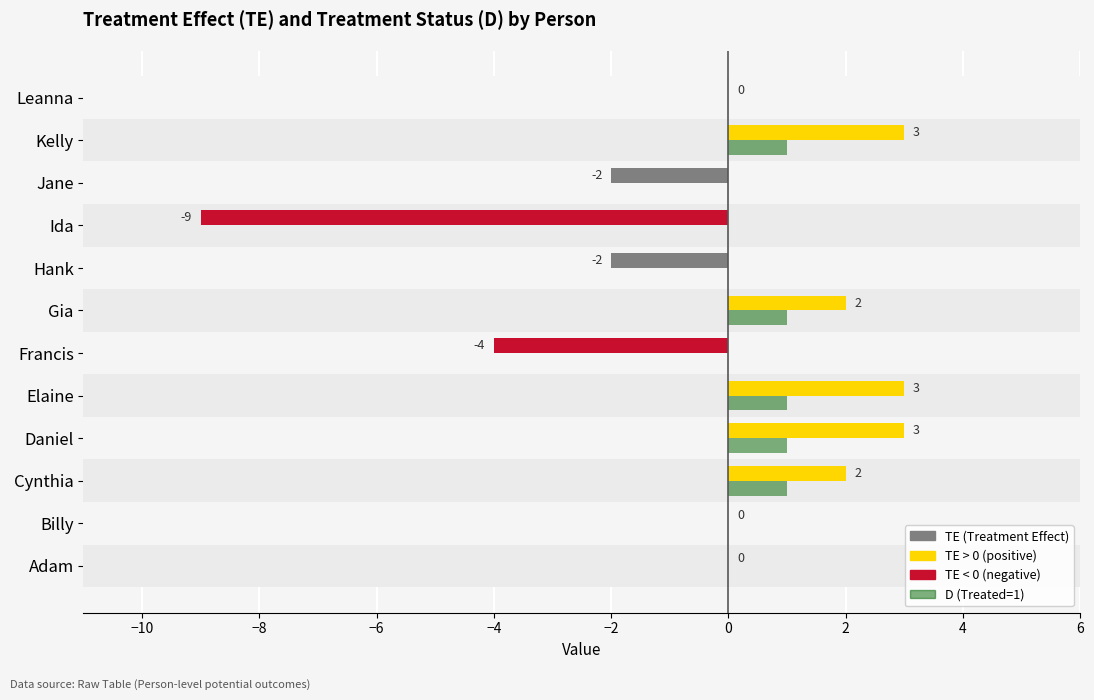

What is the greatest value displayed?

3